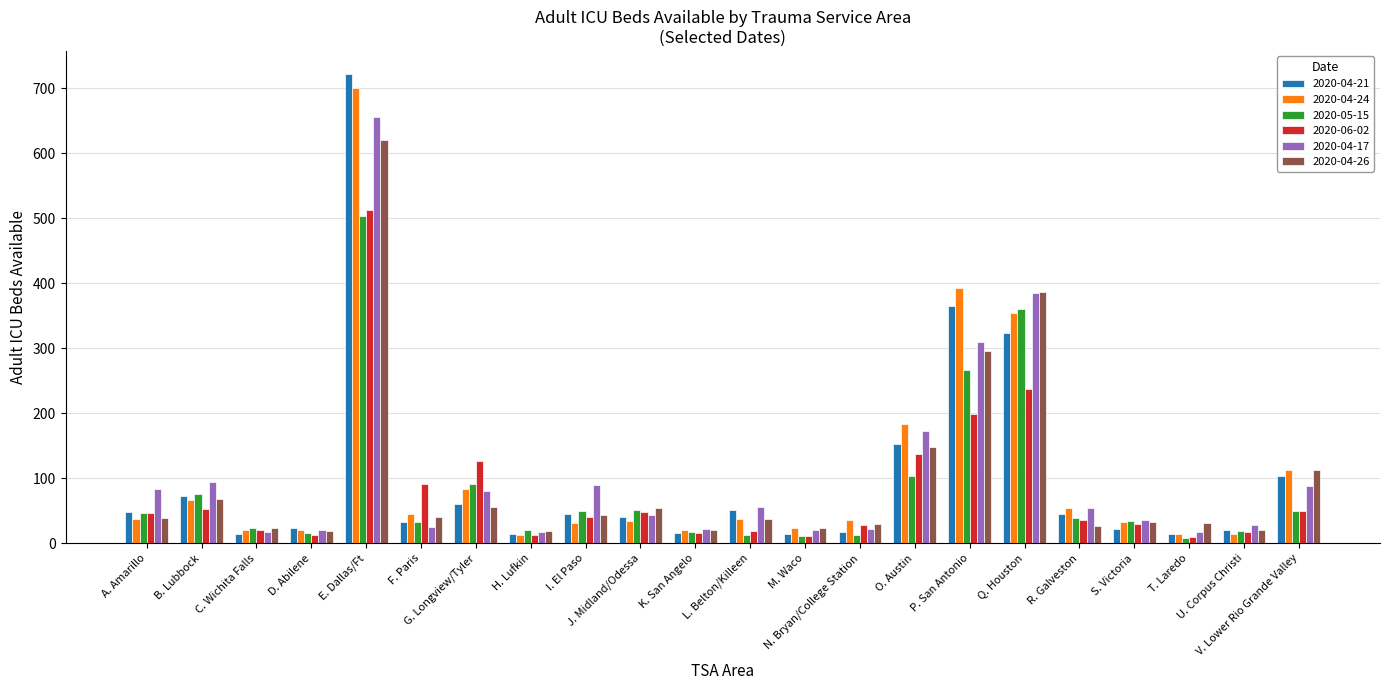

At which category is the sum across all series the highest?

E. Dallas/Ft